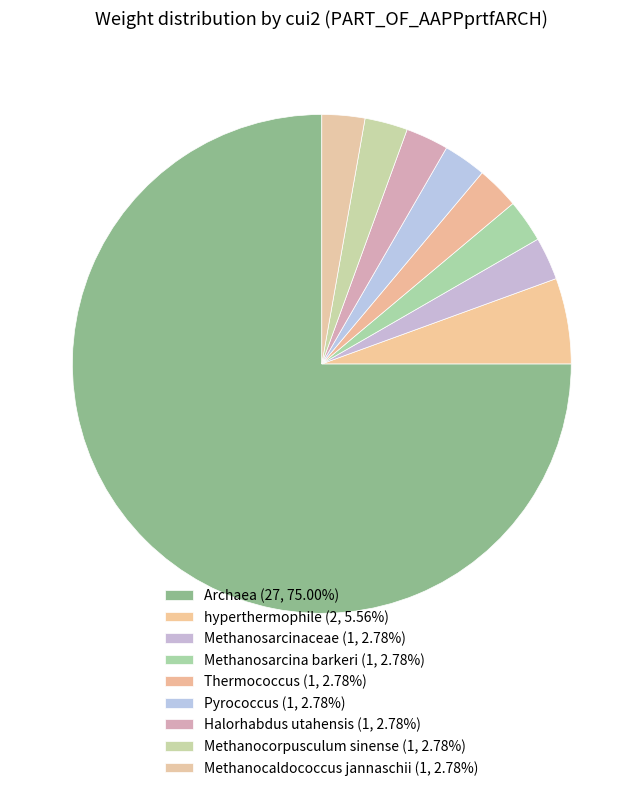

Which category accounts for the majority?

Archaea